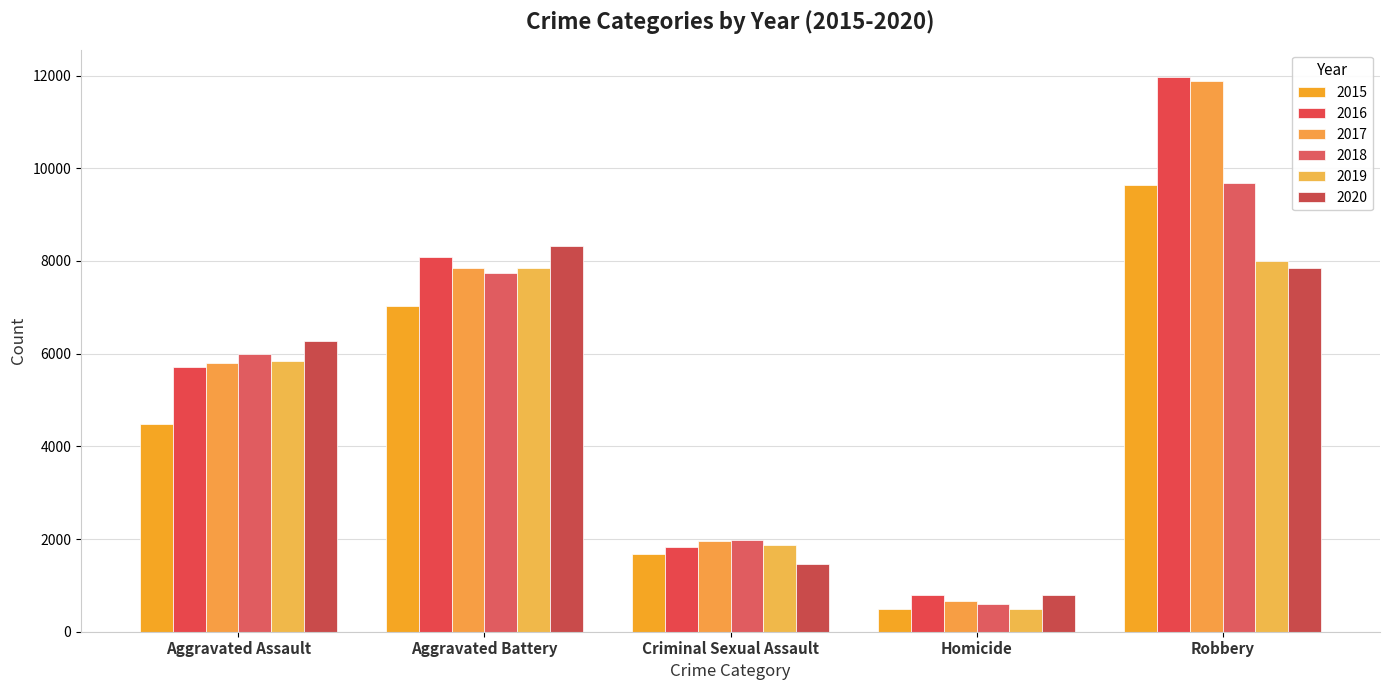

What is the label of the 2nd bar from the right?

Homicide